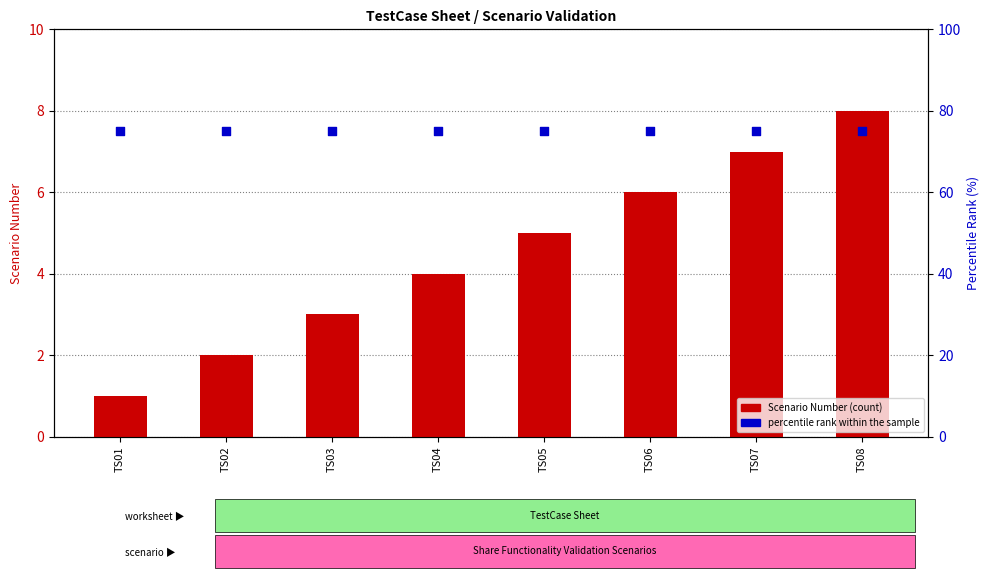

Which series reaches the minimum Y coordinate?

Scenario Number